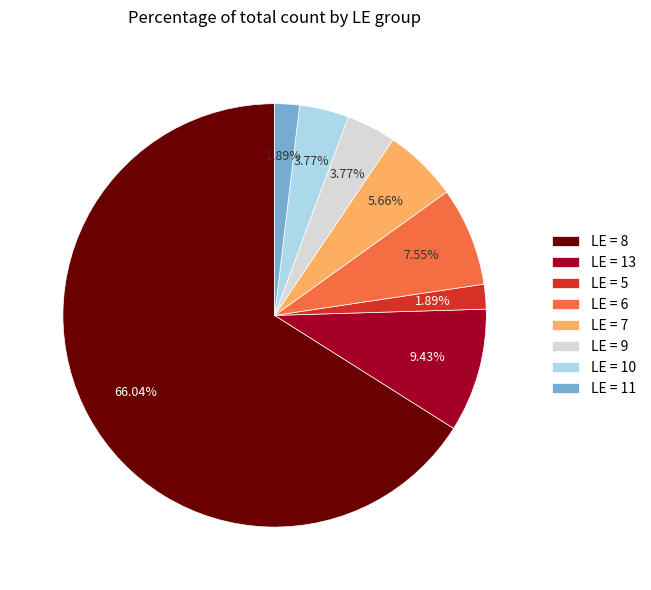

What is the ratio of the value at LE = 5 to the value at LE = 7?

0.3